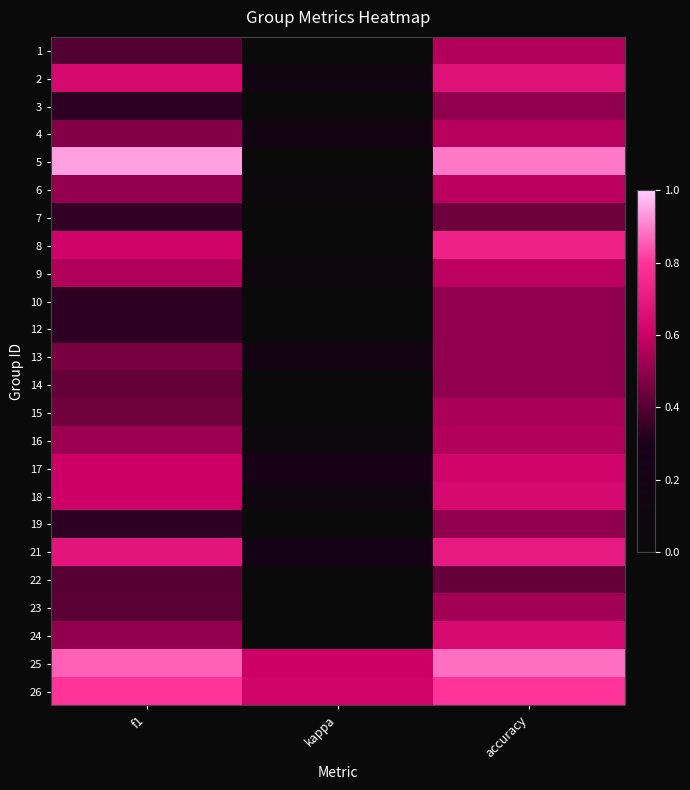

Between accuracy and kappa, which is larger?

accuracy